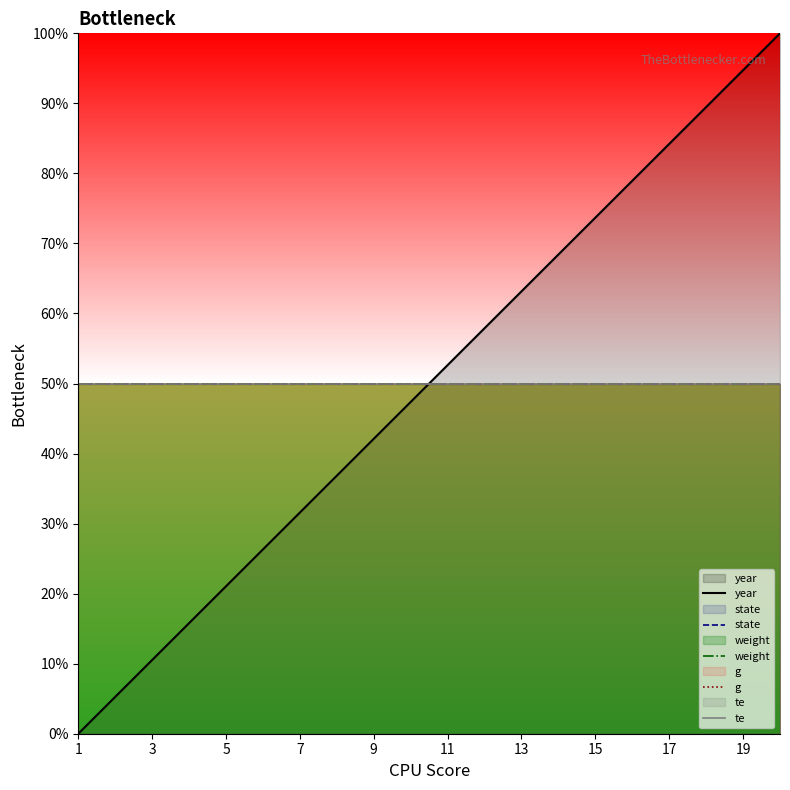

True or false: te has a value of 50.0 at 13.

True